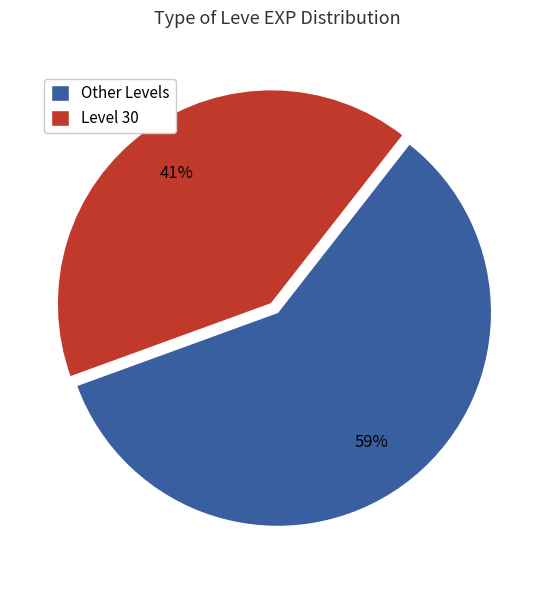

Which has a higher value, Level 30 or Other Levels?

Other Levels